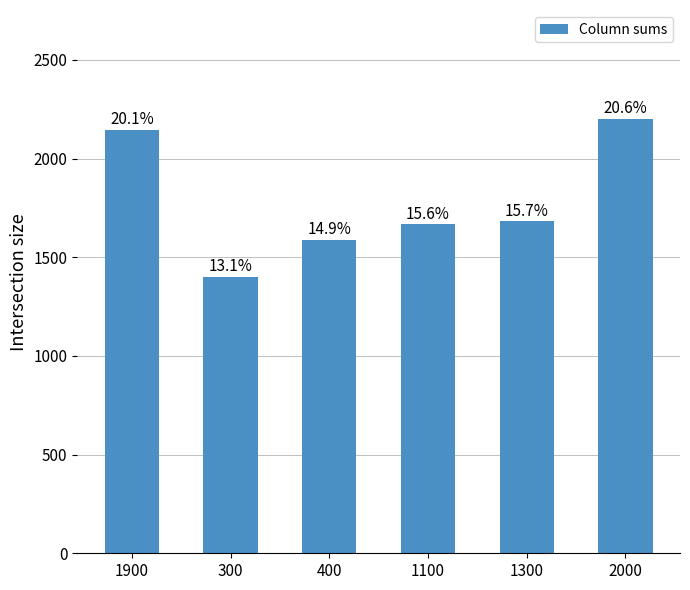

Does the chart contain any negative values?

No